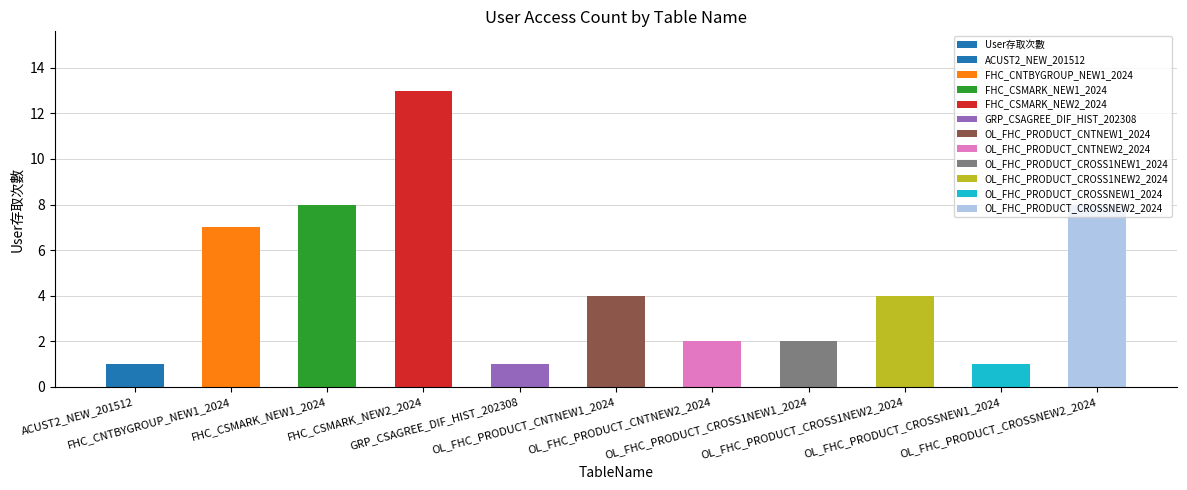

At which label does the data first exceed 4?

FHC_CNTBYGROUP_NEW1_2024